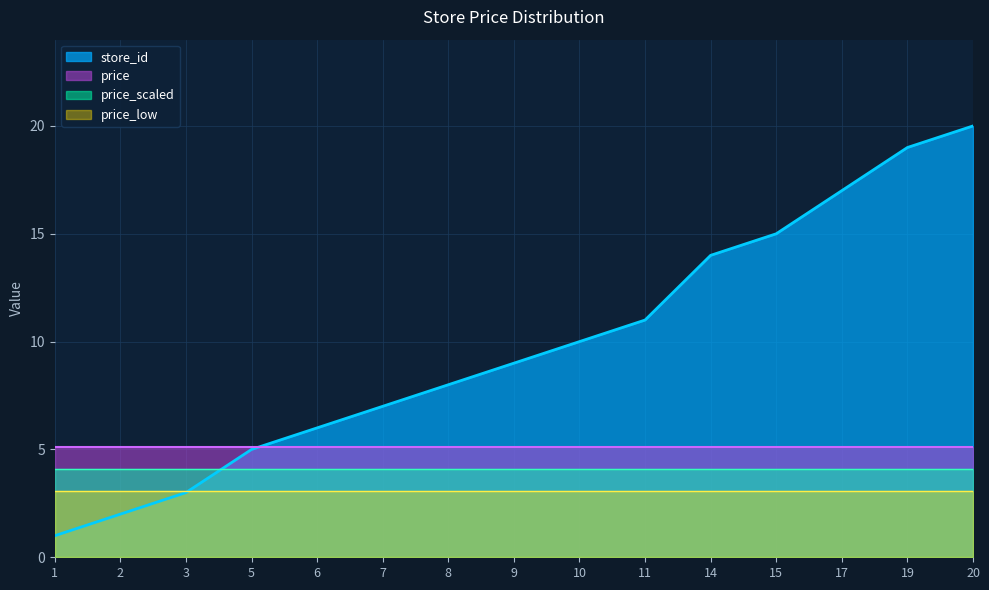

Reading right to left, list all the values displayed in this chart.

20=20	19=19	17=17	15=15	14=14	11=11	10=10	9=9	8=8	7=7	6=6	5=5	3=3	2=2	1=1